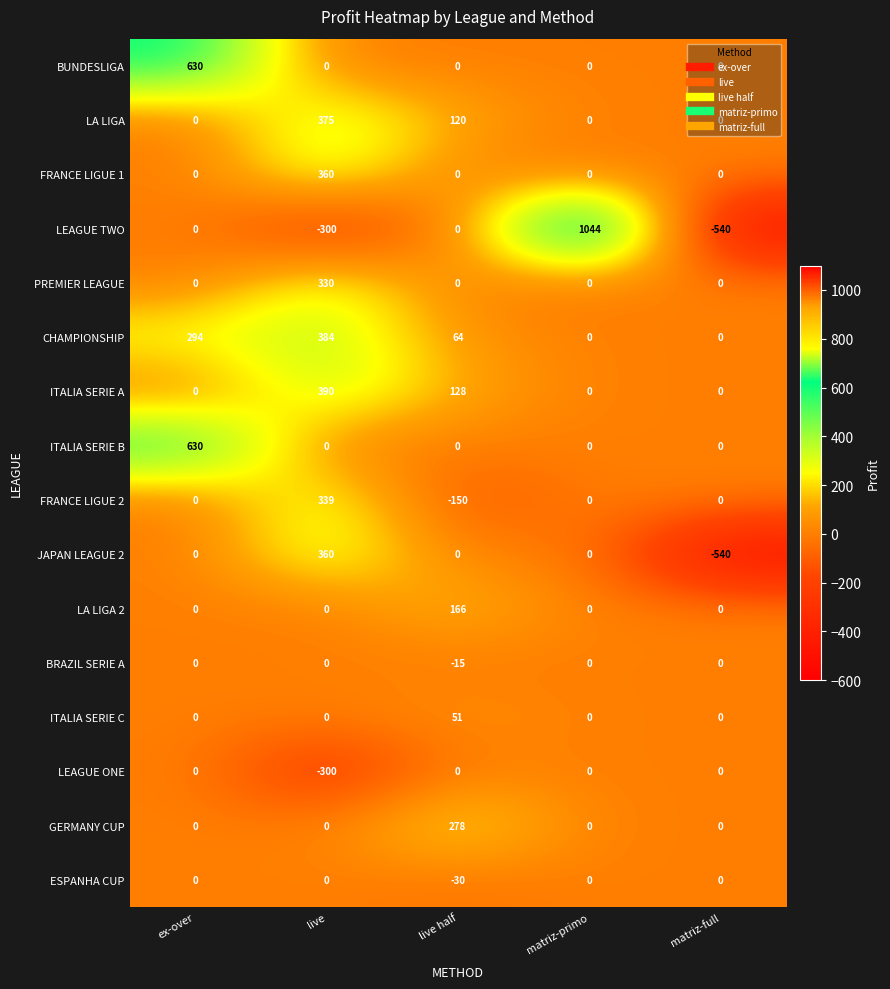

Which label corresponds to the smallest value in the chart?

matriz-full